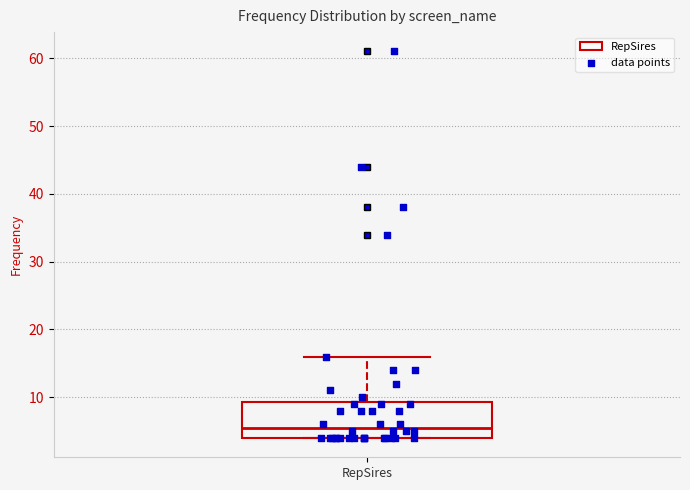

Transcribe this box plot: give where the median line is, the range the box spans, and where the two whiskers end, as read against the y-axis. The values are not printed on the chart, so give them approximately, as read against the axis.

median 6, box 4 to 9, whiskers 4 to 16